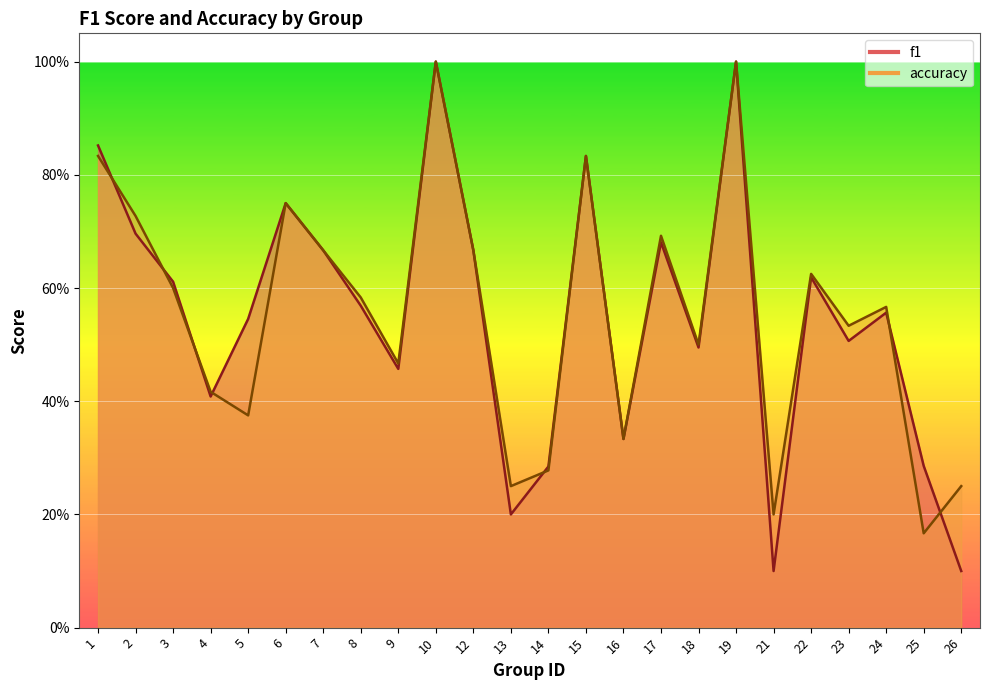

Which has a higher value, 1 or 25?

1